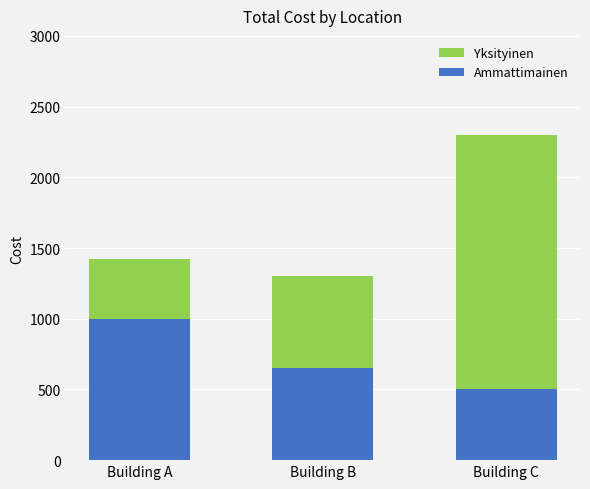

What is the value of the Ammattimainen bar at the 1st from the left?

1000